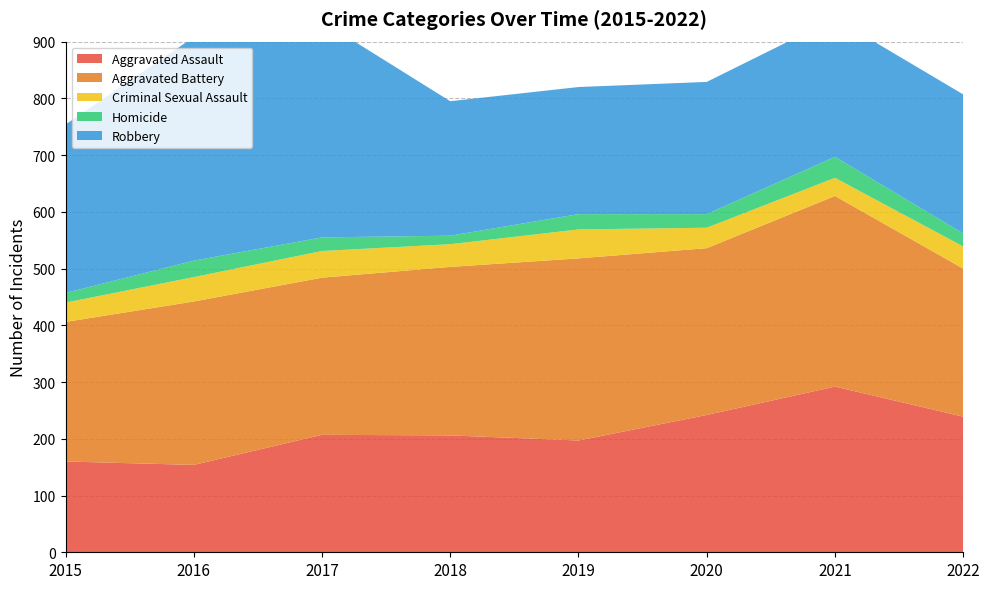

Reading left to right, what are all the values shown in this chart?

Aggravated Assault: 2015=160	2016=154	2017=207	2018=206	2019=197	2020=242	2021=292	2022=239
Aggravated Battery: 2015=246	2016=288	2017=277	2018=297	2019=321	2020=294	2021=336	2022=261
Criminal Sexual Assault: 2015=34	2016=43	2017=47	2018=40	2019=51	2020=36	2021=32	2022=39
Homicide: 2015=17	2016=29	2017=24	2018=15	2019=27	2020=24	2021=37	2022=23
Robbery: 2015=297	2016=394	2017=381	2018=237	2019=224	2020=233	2021=244	2022=245